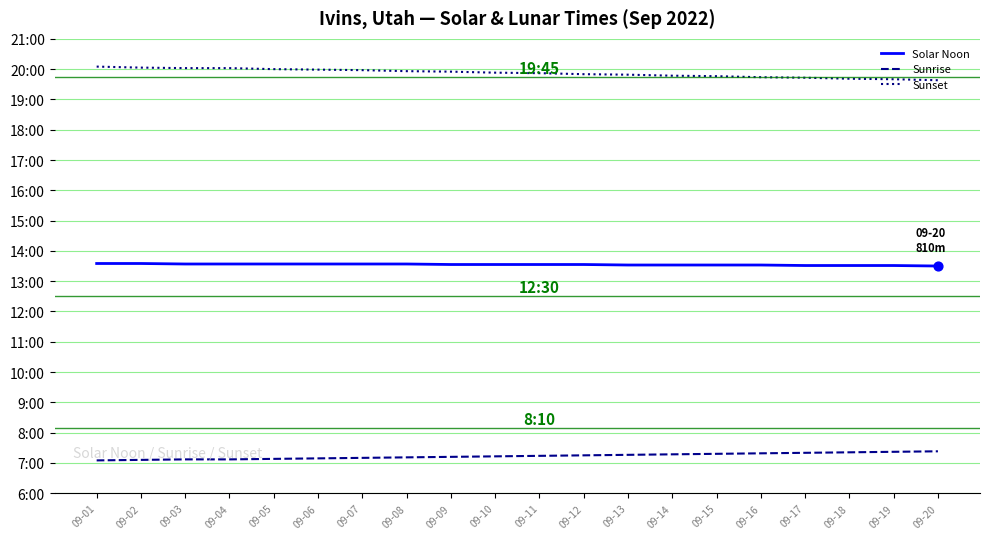

Is the value of Sunset at 09-10 greater than the value of Sunrise at 09-17?

Yes